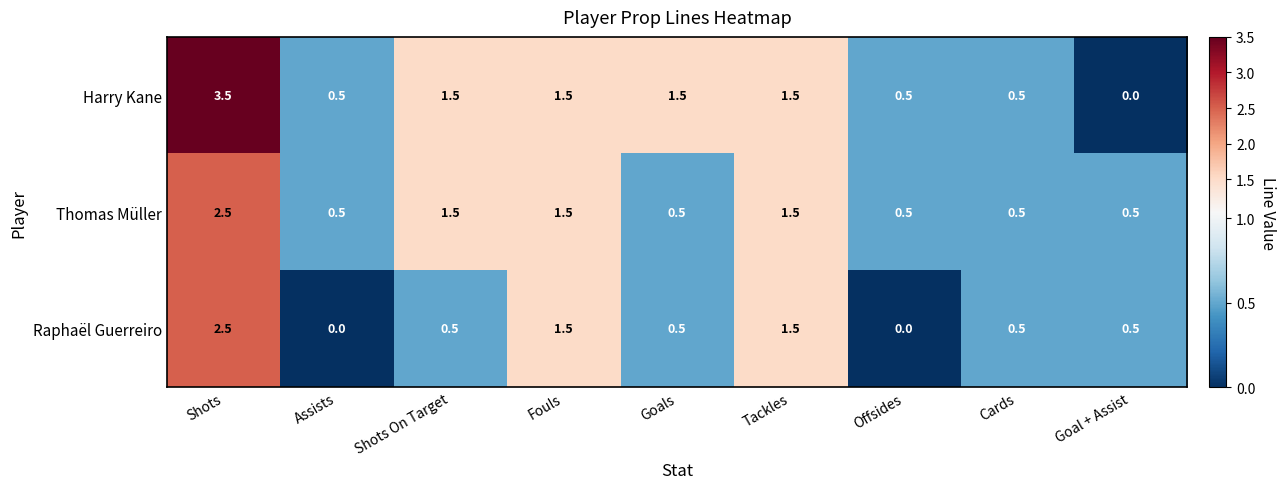

Which series has the largest range (max minus min)?

Harry Kane